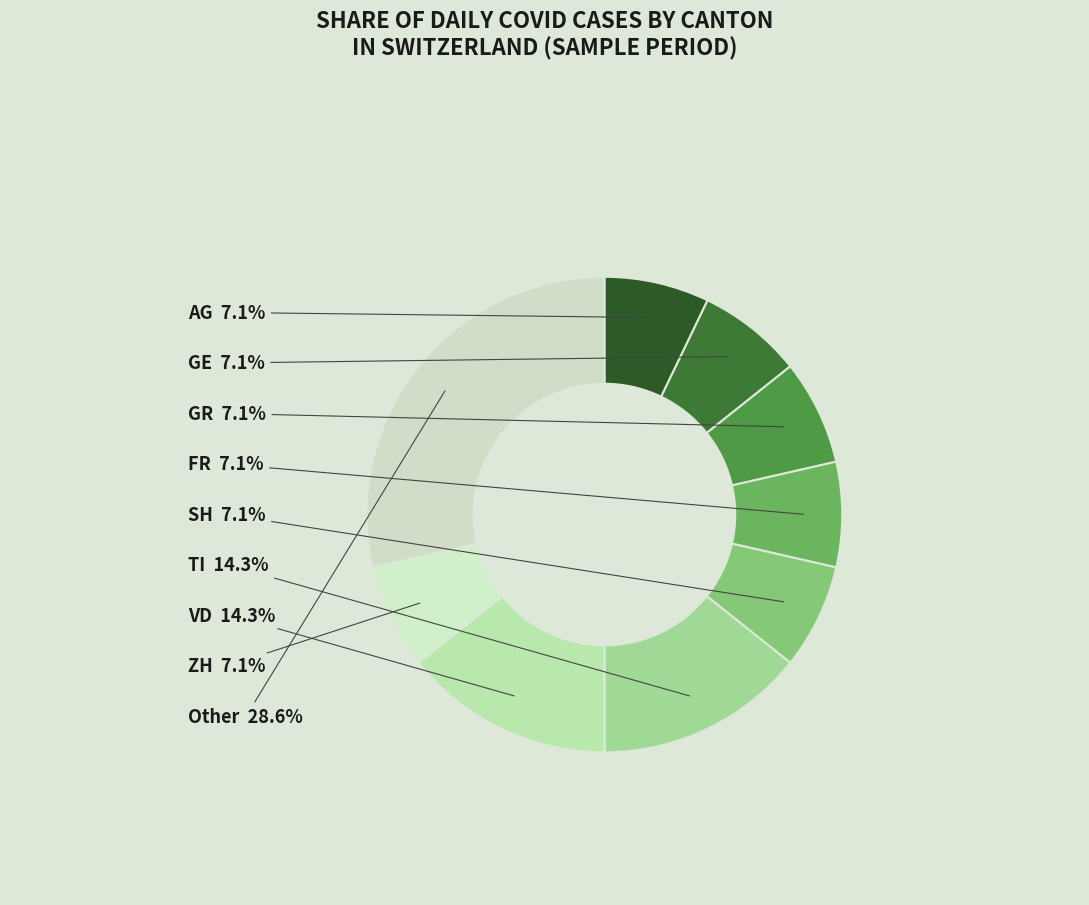

To the nearest percent, what is the difference between the largest and smallest slice percentages?

21%